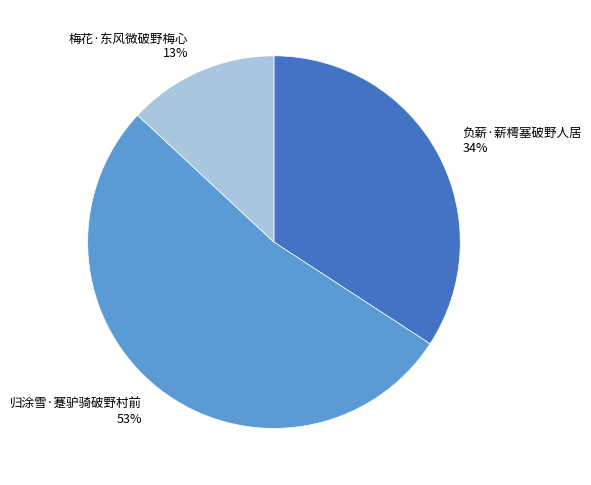

What is the largest slice in the pie chart?

归涂雪·蹇驴骑破野村前